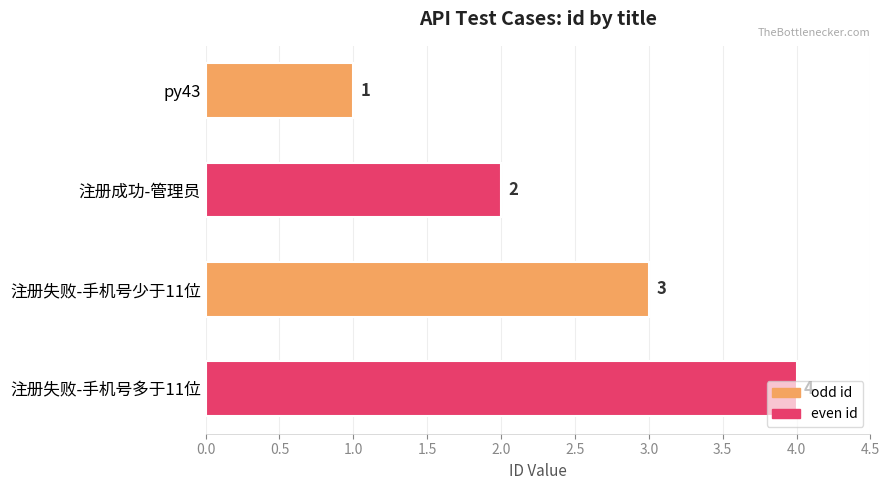

List the labels in order of value, smallest first.

py43, 注册成功-管理员, 注册失败-手机号少于11位, 注册失败-手机号多于11位